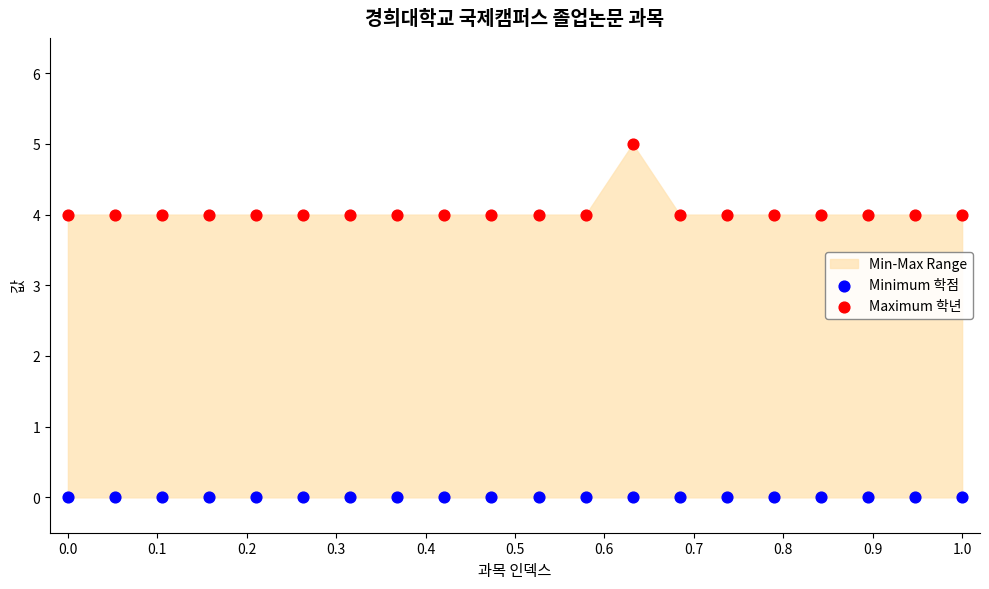

Which series reaches the minimum Y coordinate?

Minimum 학점